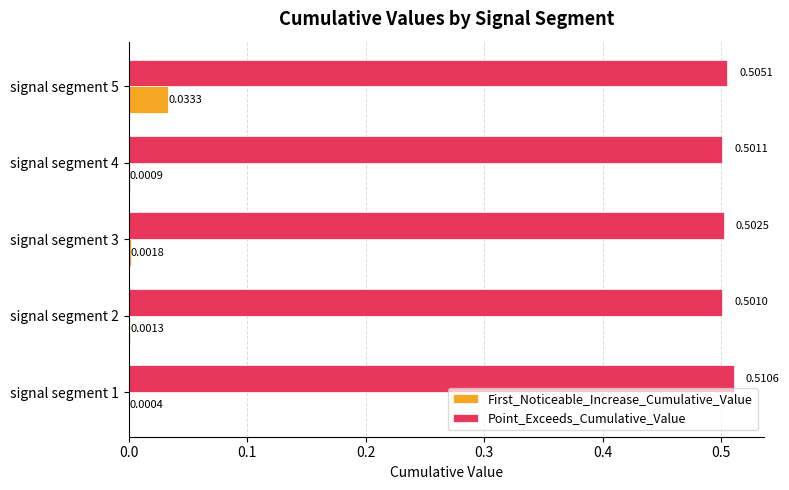

At which category is the sum across all series the highest?

signal segment 5